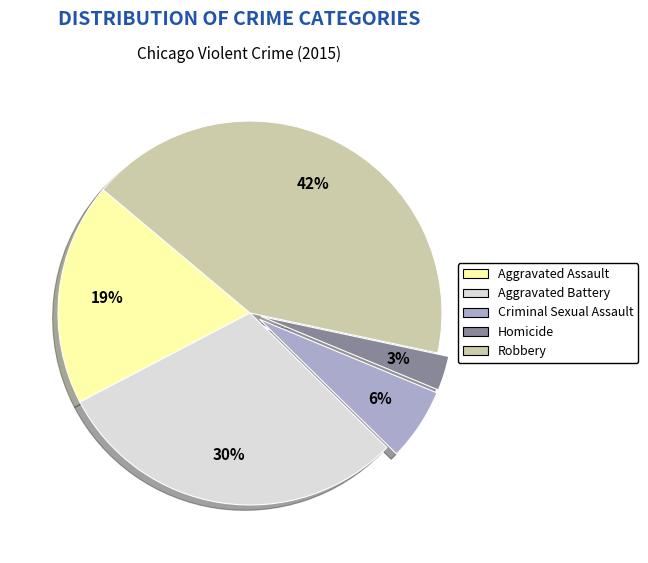

Between Aggravated Assault and Criminal Sexual Assault, which is larger?

Aggravated Assault